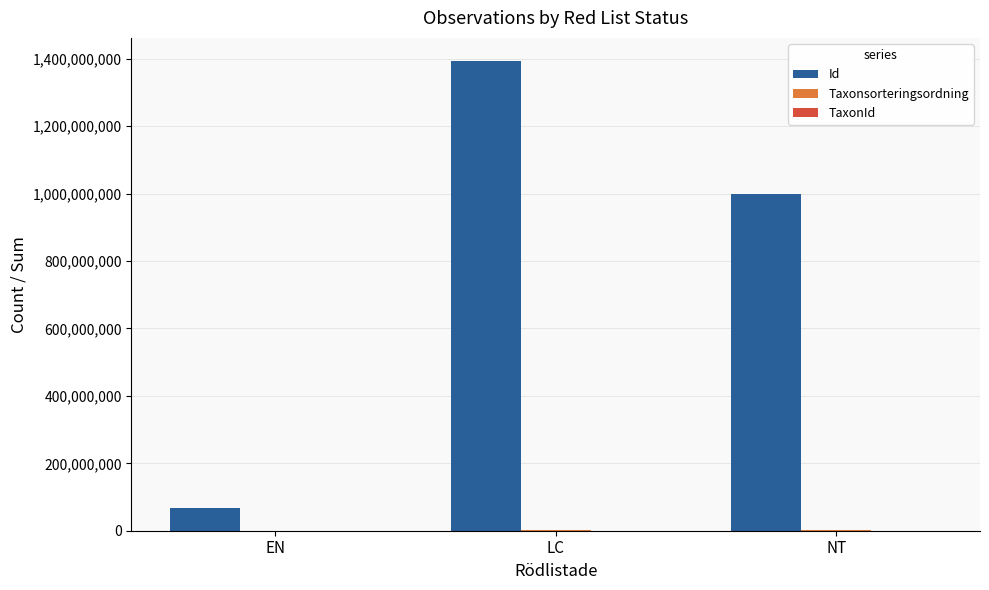

Is it true that Id equals 647540546 at NT?

False